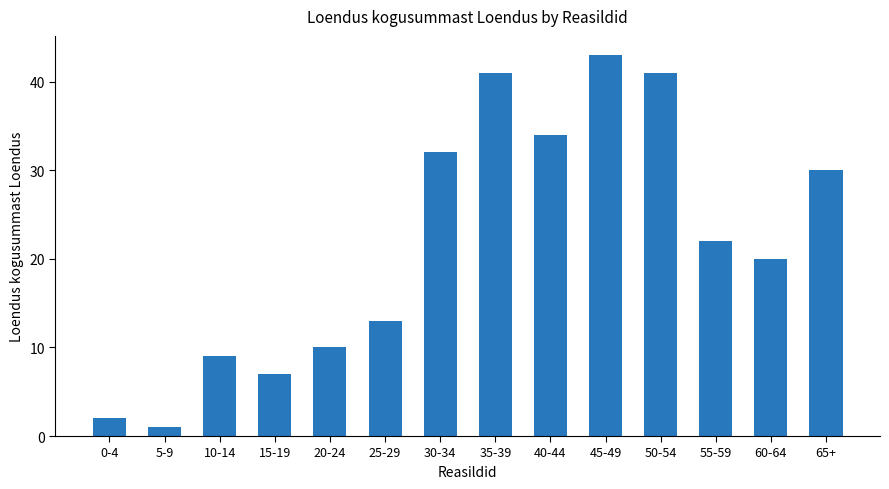

Read the value at 25-29, to the nearest 5.

15